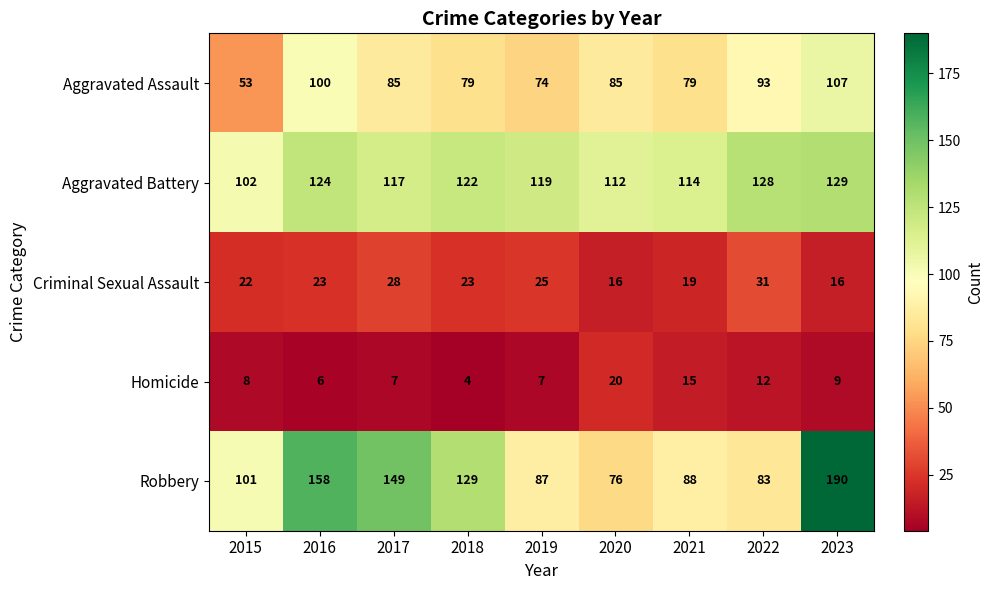

What is the total value across all series at 2017?

386